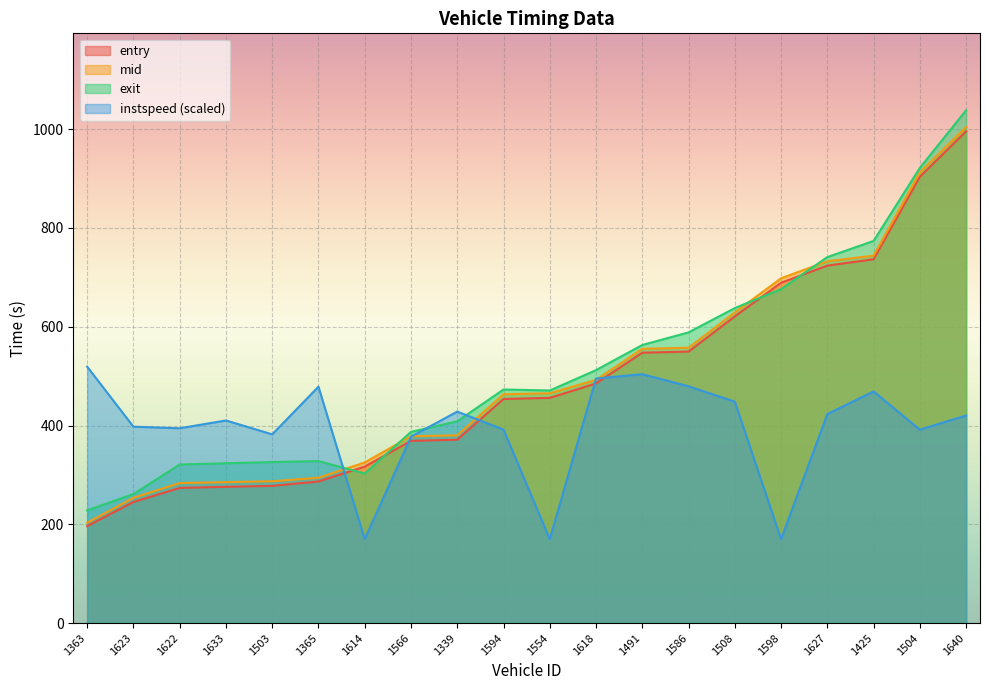

What is the difference between the maximum and minimum values in the mid series?

801.2